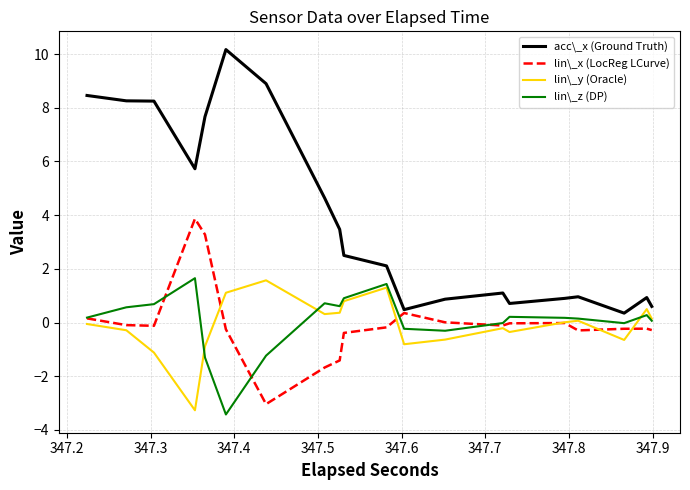

Rank the series by their maximum value, from lowest to highest.

lin\_y (Oracle), lin\_z (DP), lin\_x (LocReg LCurve), acc\_x (Ground Truth)